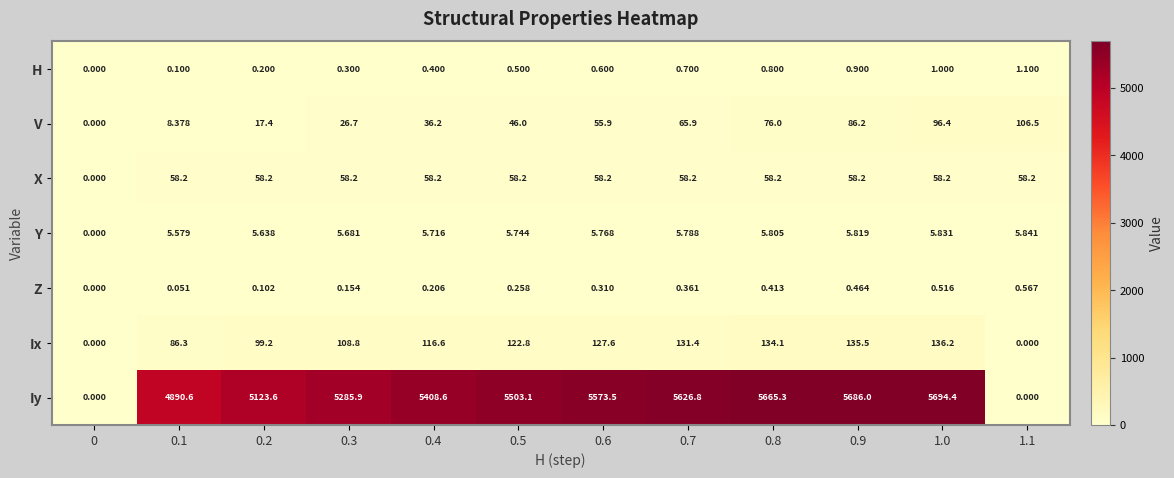

What is the spread (max minus min) of values at 1.1?

106.5